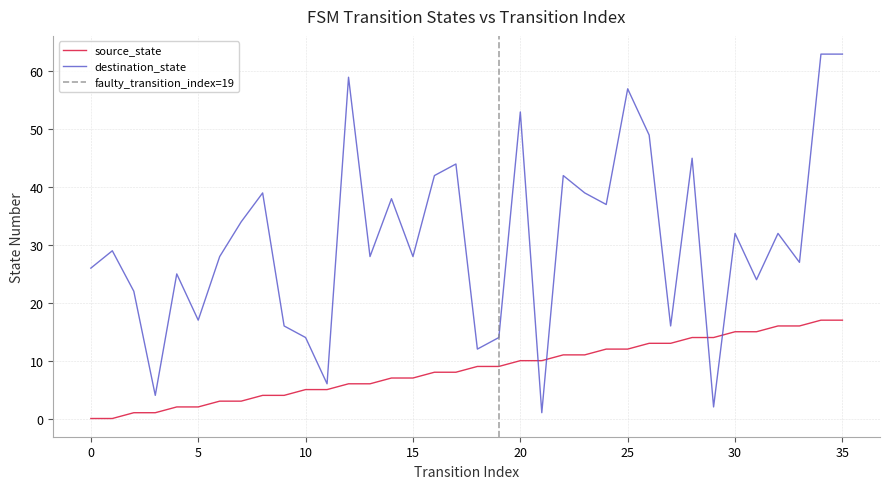

How many values in source_state are above zero?

34